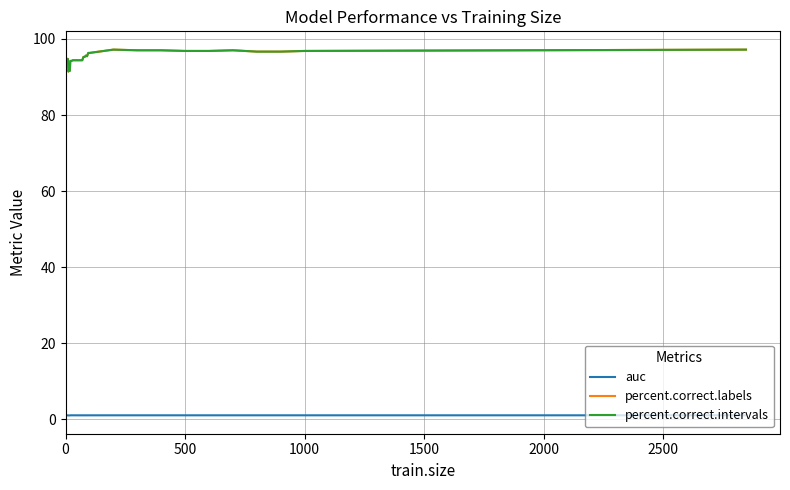

Reading left to right, transcribe all the data shown in this chart.

auc: 1.0	1.0	1.0	1.0	1.0	1.0	1.0	1.0	1.0	1.0	1.0	1.0	1.0	1.0	1.0	1.0	1.0	1.0	1.0	1.0	1.0	1.0	1.0	1.0	1.0	1.0	1.0	1.0	1.0	1.0	1.0	1.0	1.0	1.0	1.0	1.0
percent.correct.labels: 94.8	94.8	94.8	94.8	94.8	91.4	91.6	91.6	91.6	94.2	94.2	94.4	94.4	94.4	94.4	94.4	94.4	94.4	94.4	94.4	95.3	95.3	95.6	95.5	96.3	96.3	97.2	97.0	97.0	96.9	96.9	97.0	96.7	96.7	96.9	97.2
percent.correct.intervals: 94.8	94.8	94.8	94.8	94.8	91.4	91.6	91.6	91.6	94.2	94.2	94.4	94.4	94.4	94.4	94.4	94.4	94.4	94.4	94.4	95.3	95.3	95.6	95.5	96.3	96.3	97.2	97.0	97.0	96.9	96.9	97.0	96.7	96.7	96.9	97.2